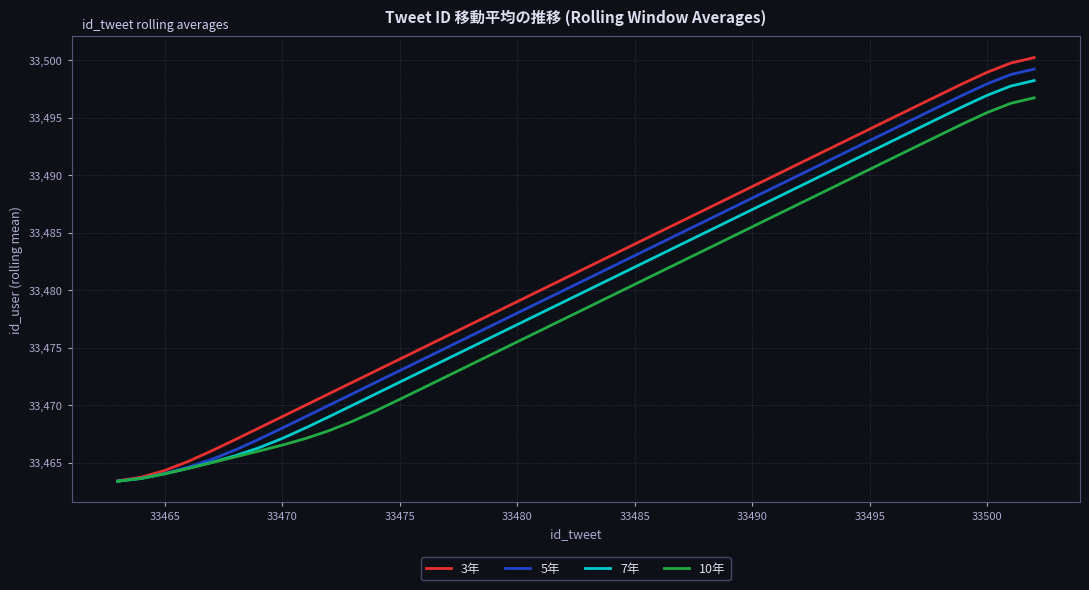

What is the minimum value shown in the chart?

33463.4